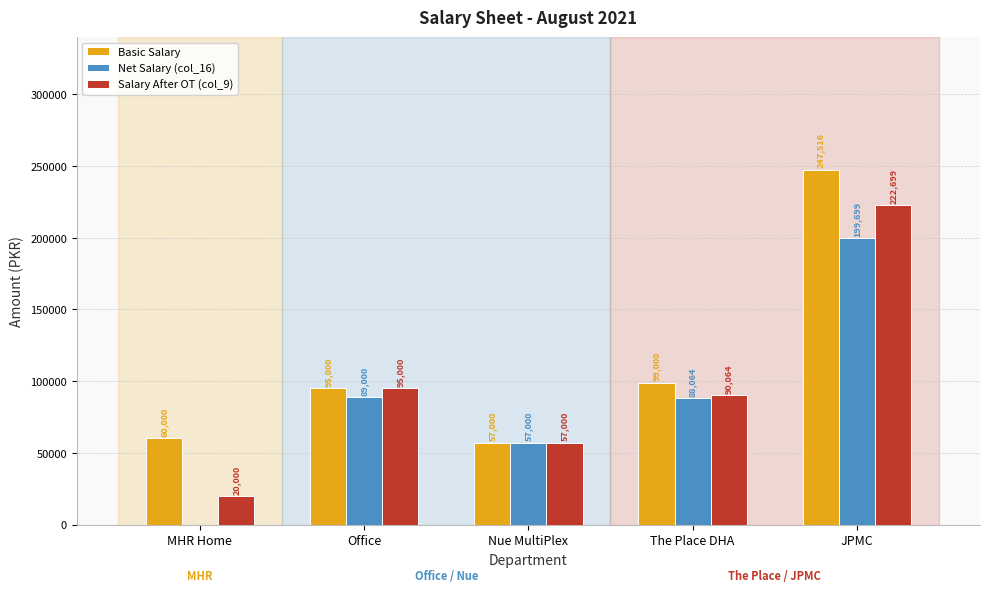

Is it true that Net Salary (col_16) equals 57000.0 at Nue MultiPlex?

True